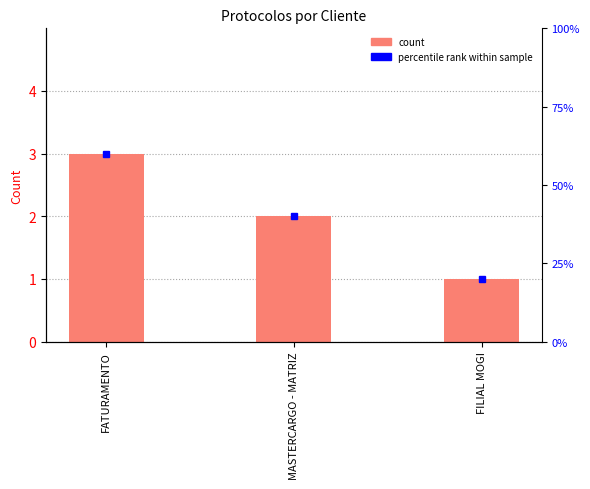

What is the difference between the values at FATURAMENTO and FILIAL MOGI?

2